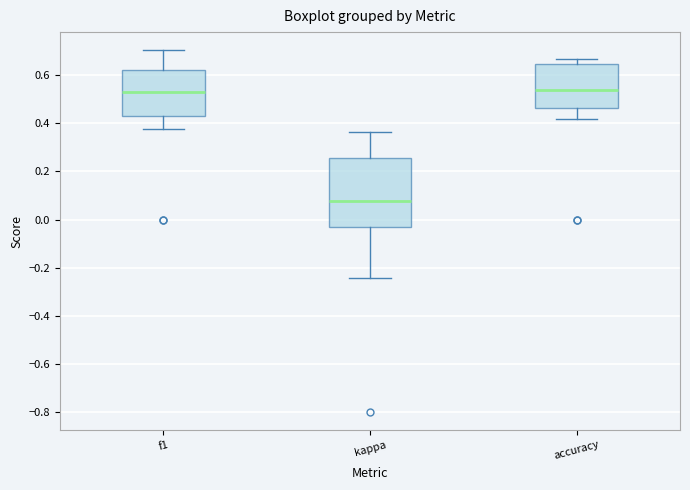

Where does the lower whisker of the box for accuracy end on the y-axis? The values are not printed on the chart, so give them approximately, as read against the axis.

0.42